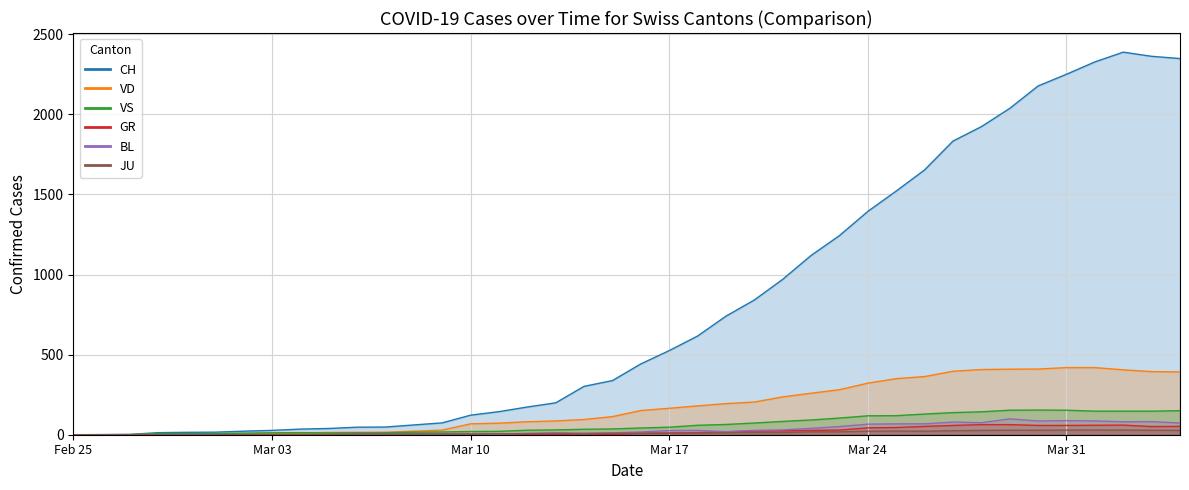

What is the maximum value for JU?

29